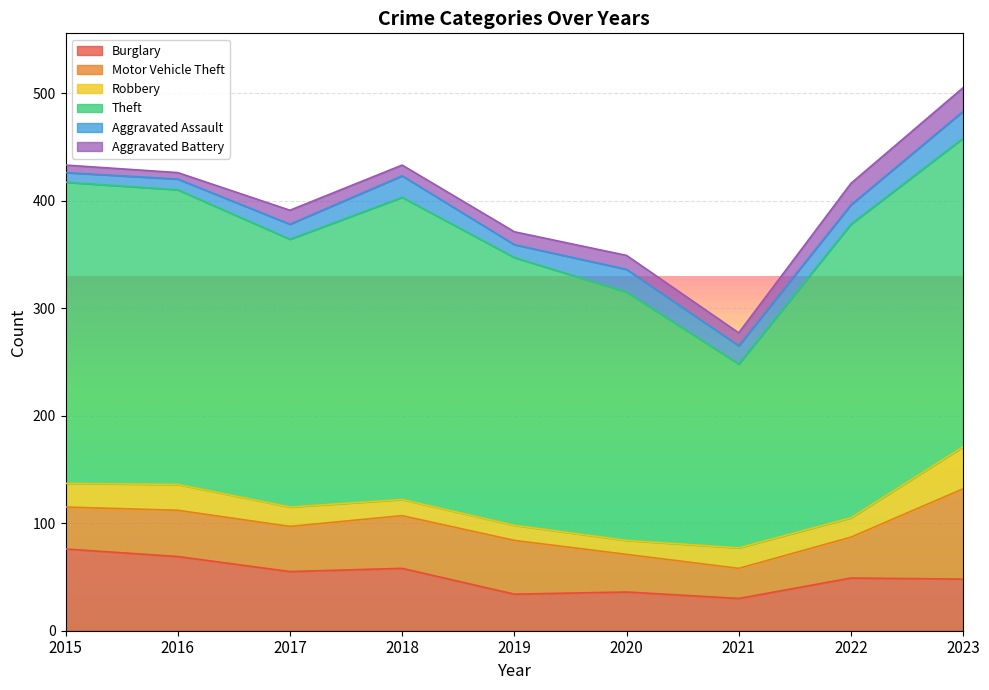

At which category does the chart reach its minimum across all series?

2016